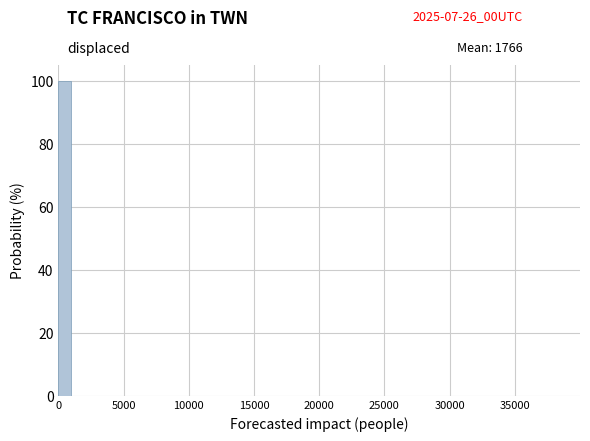

Read against the x-axis, roughly where is the centre of the tallest bar?

500